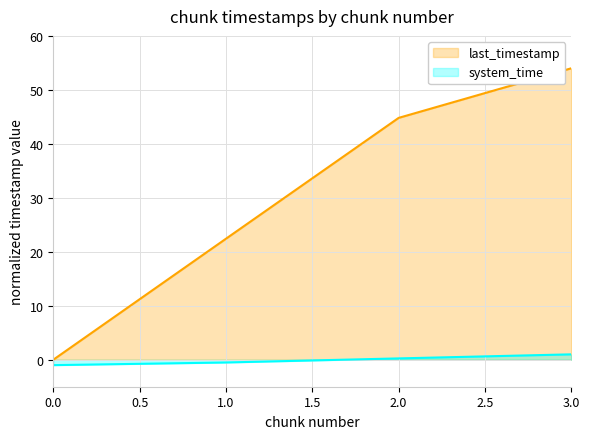

True or false: system_time and last_timestamp intersect in this chart.

False